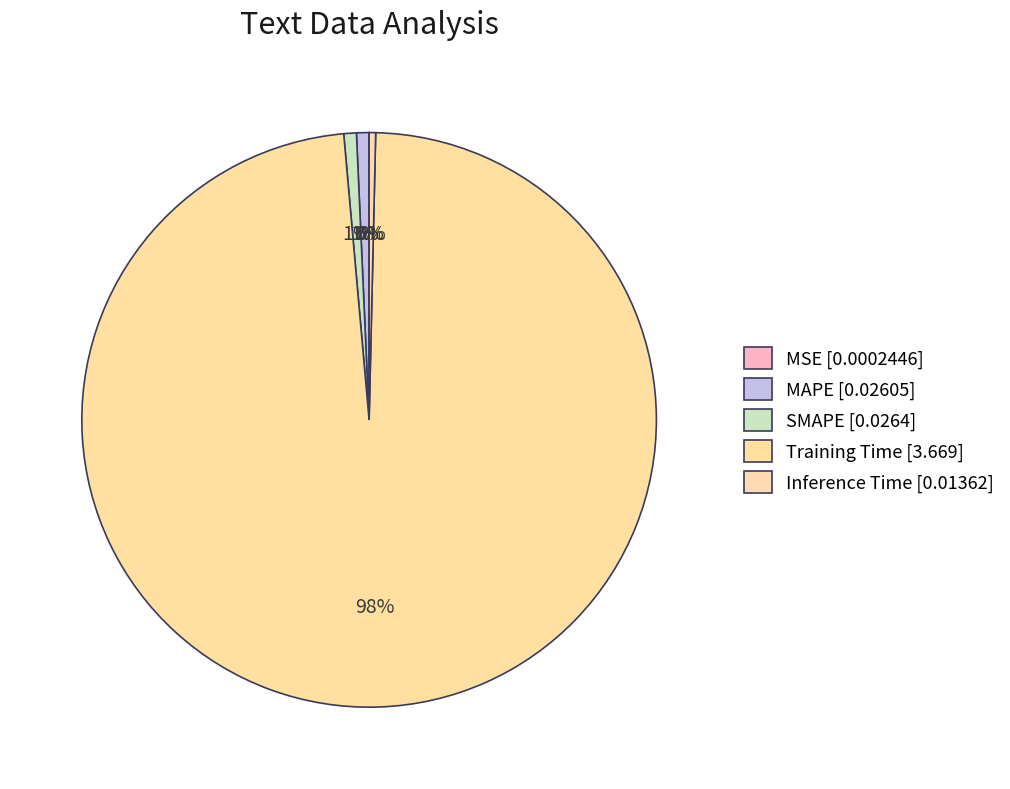

Does Inference Time account for over 50% of the chart?

No